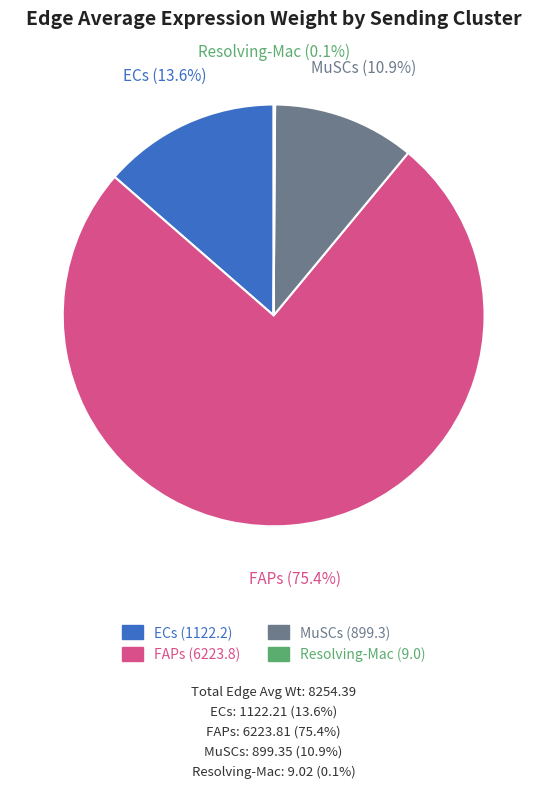

To the nearest percent, what is the average slice percentage?

25%